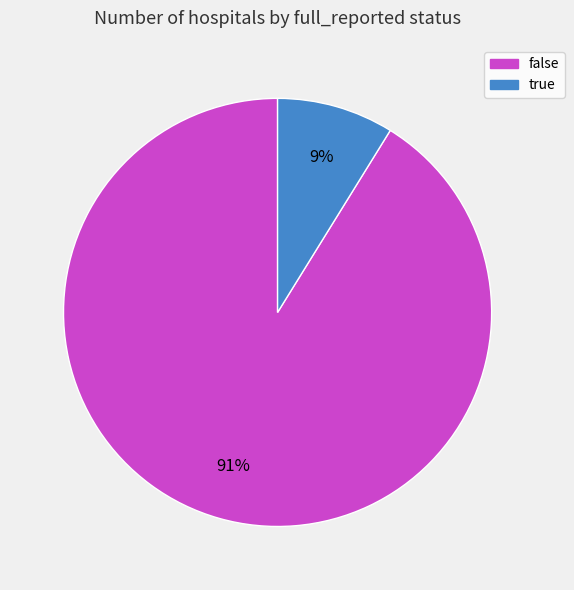

Which has a higher value, true or false?

false